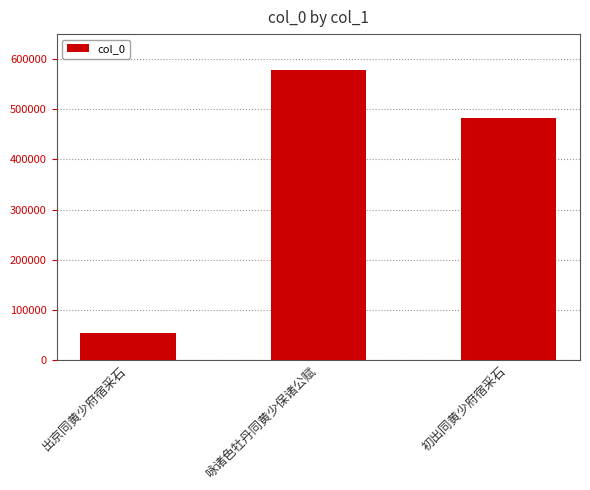

Rank the categories by value from lowest to highest.

出京同黄少府宿采石, 初出同黄少府宿采石, 咏诸色牡丹同黄少保诸公赋